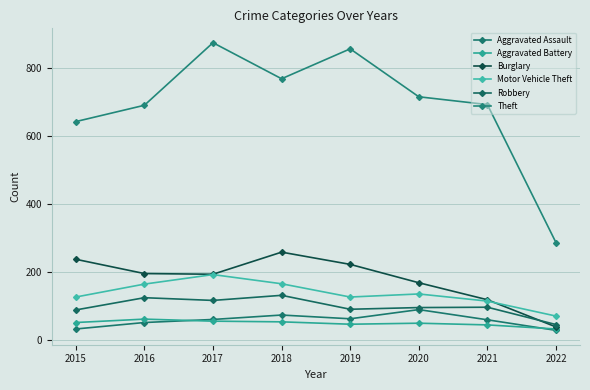

What is the difference between the second highest and minimum values in the Aggravated Battery series?

23